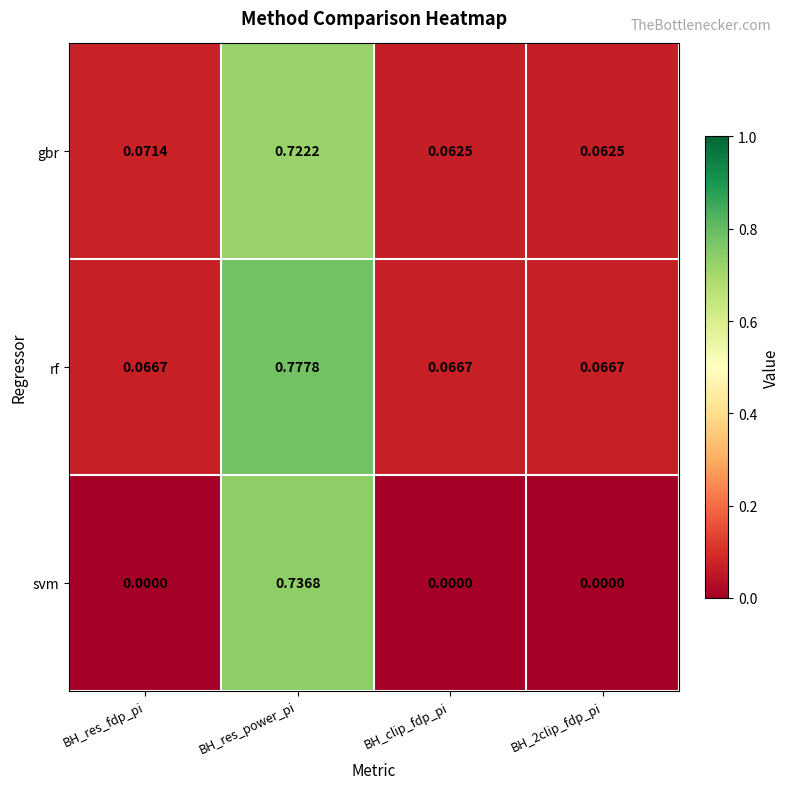

Which series has the largest total across all categories?

rf